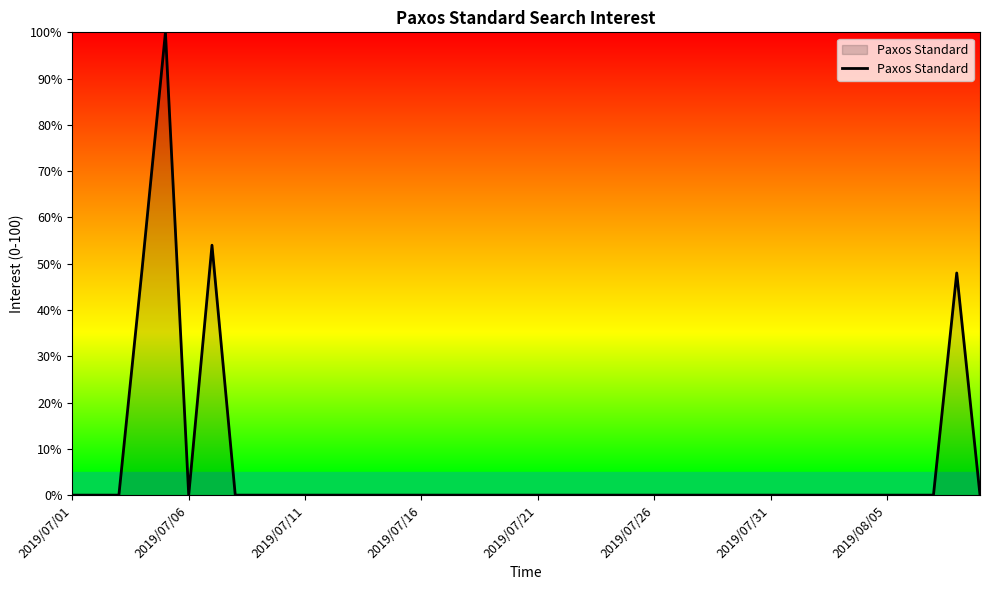

How many points are higher than both their immediate neighbors (excluding endpoints)?

3